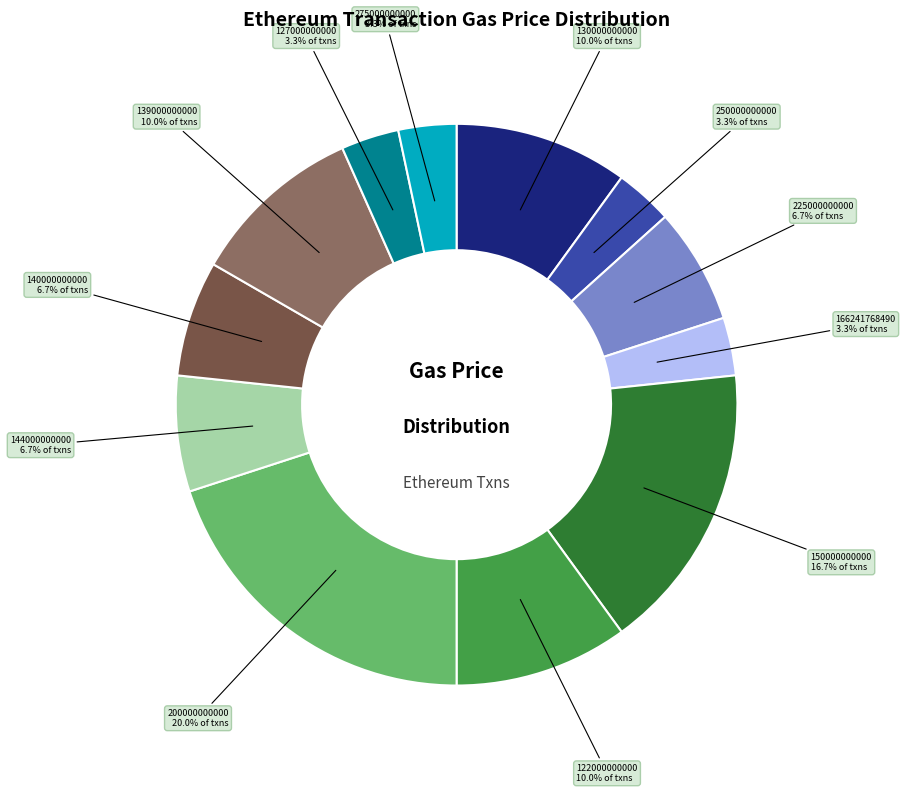

Is there a majority slice in this chart?

No